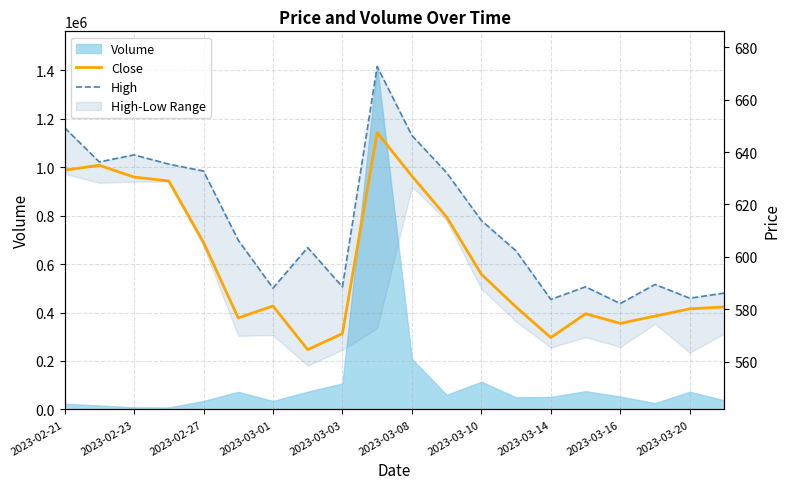

What is the spread (max minus min) of values at 2023-03-16?

7.6